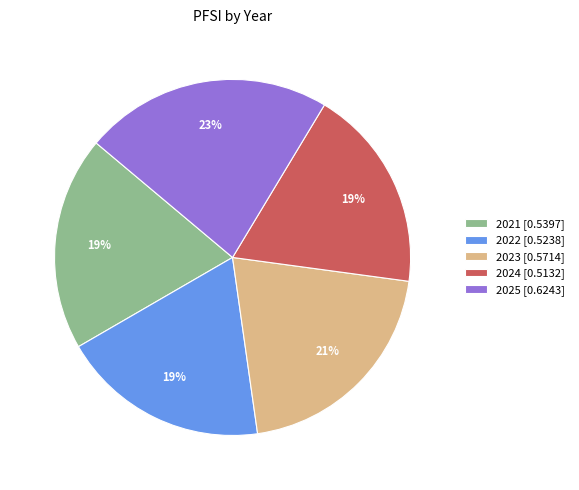

To the nearest percent, what is the combined percentage of 2025 and 2021?

42%